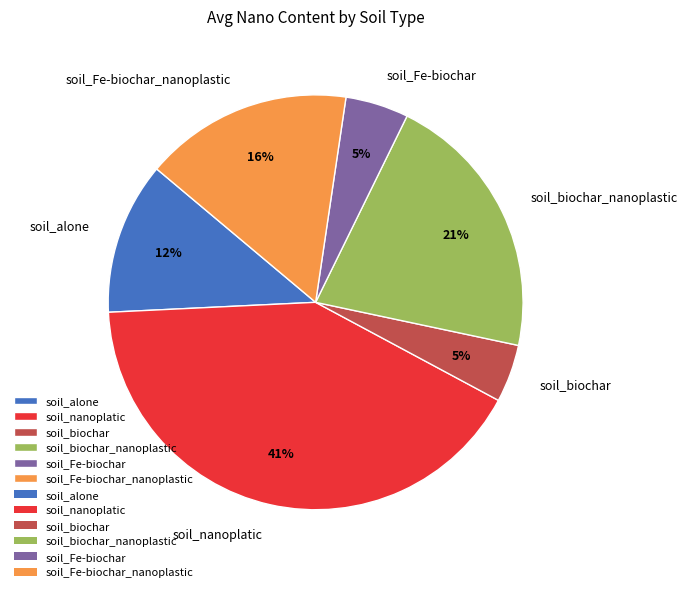

The soil_alone slice represents 12% of the pie. True or false?

True